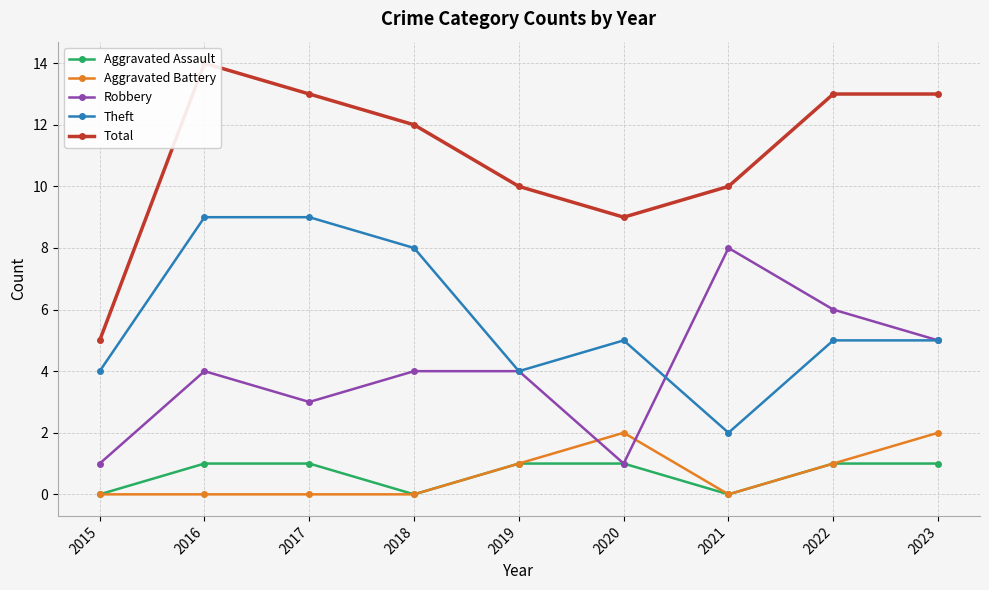

Reading left to right, transcribe all the data shown in this chart.

Aggravated Assault: 2015=0	2016=1	2017=1	2018=0	2019=1	2020=1	2021=0	2022=1	2023=1
Aggravated Battery: 2015=0	2016=0	2017=0	2018=0	2019=1	2020=2	2021=0	2022=1	2023=2
Robbery: 2015=1	2016=4	2017=3	2018=4	2019=4	2020=1	2021=8	2022=6	2023=5
Theft: 2015=4	2016=9	2017=9	2018=8	2019=4	2020=5	2021=2	2022=5	2023=5
Total: 2015=5	2016=14	2017=13	2018=12	2019=10	2020=9	2021=10	2022=13	2023=13